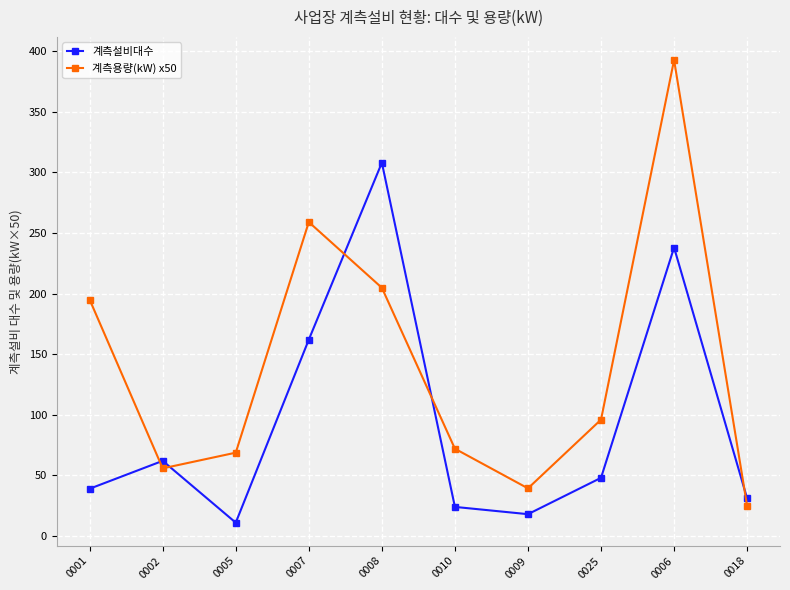

Is it true that 계측설비대수 equals 30.8 at 0009?

False